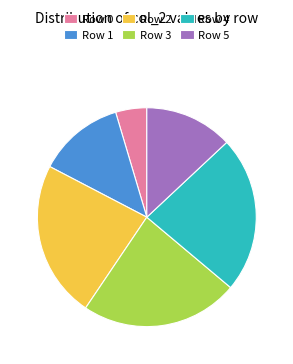

Is it true that Row 0 is 18% of the pie?

False